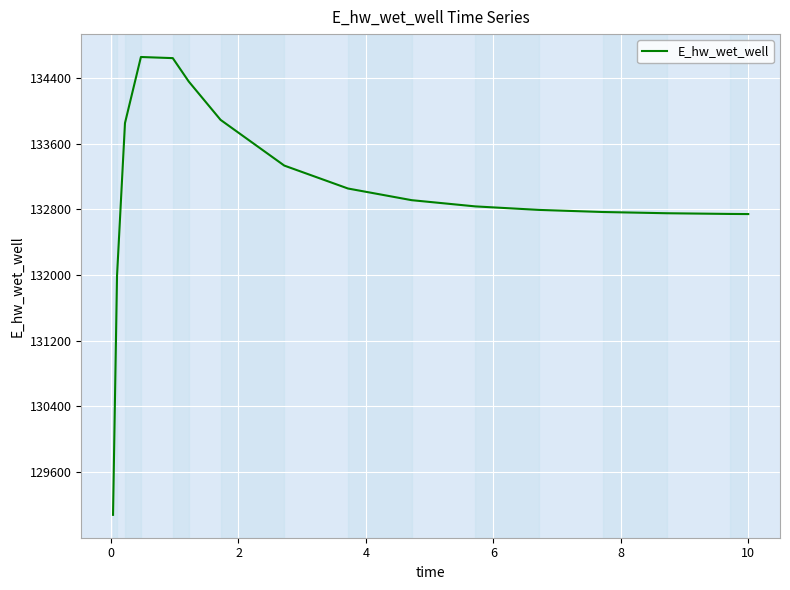

What is the minimum value shown in the chart?

129080.1